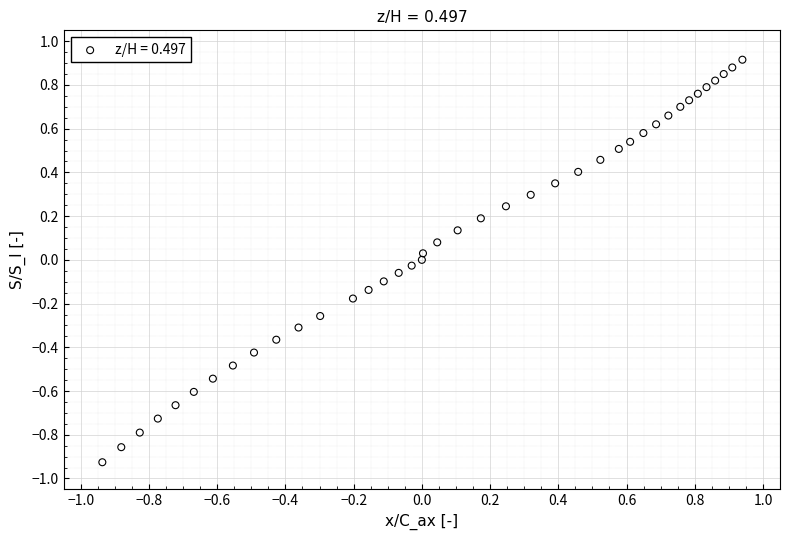

What is the range of X values (max minus min)?

1.9